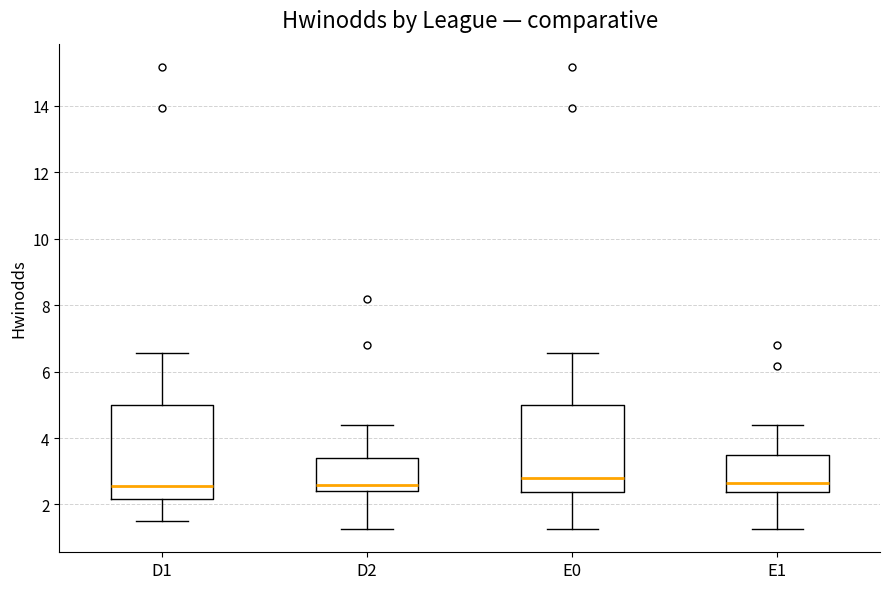

Reading left to right, transcribe this box plot: for each box, give where its median line is, the range the box spans, and where its two whiskers end, as read against the y-axis. The values are not printed on the chart, so give them approximately, as read against the axis.

D1: median 2.6, box 2.2 to 5.0, whiskers 1.6 to 6.6
D2: median 2.6, box 2.4 to 3.4, whiskers 1.2 to 4.4
E0: median 2.8, box 2.4 to 5.0, whiskers 1.2 to 6.6
E1: median 2.6, box 2.4 to 3.4, whiskers 1.2 to 4.4